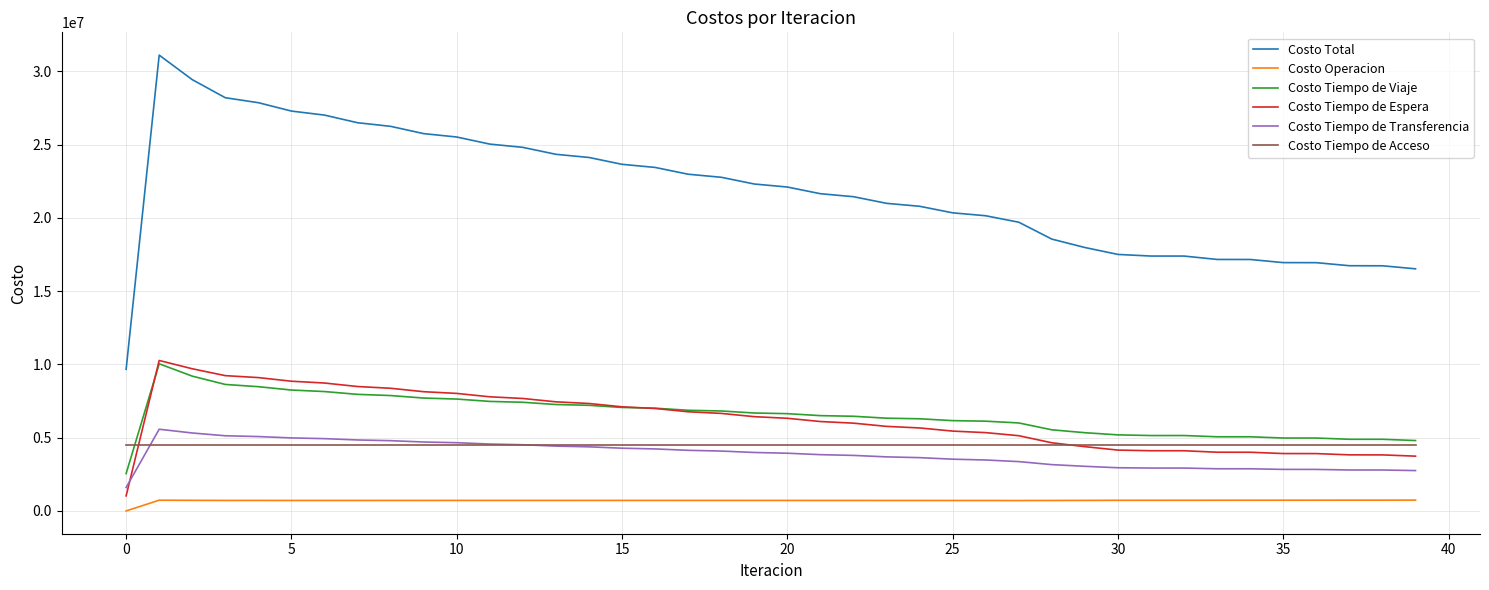

How many lines are shown in the chart?

6